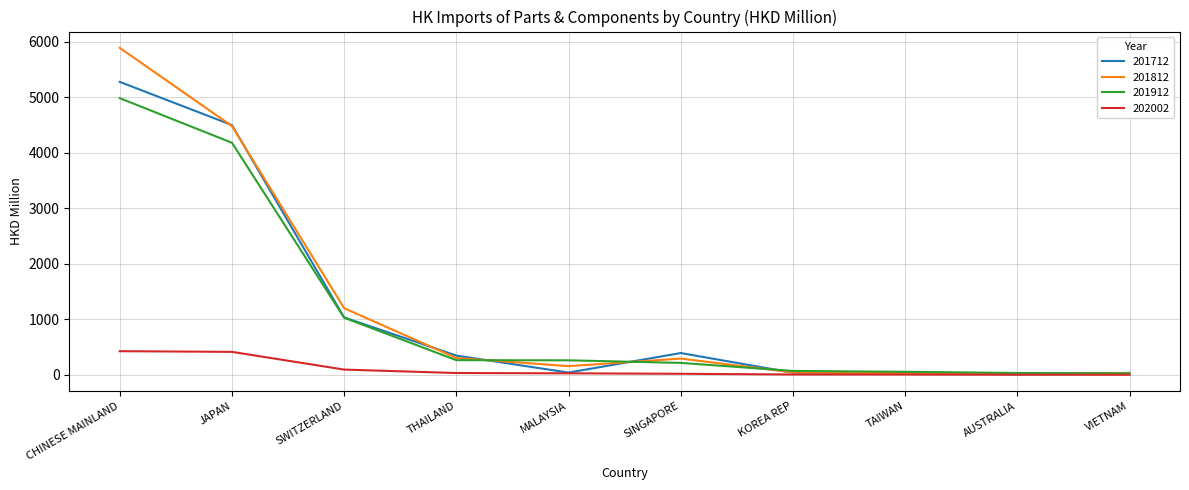

What is the sum of all 201912 values?

11129.7